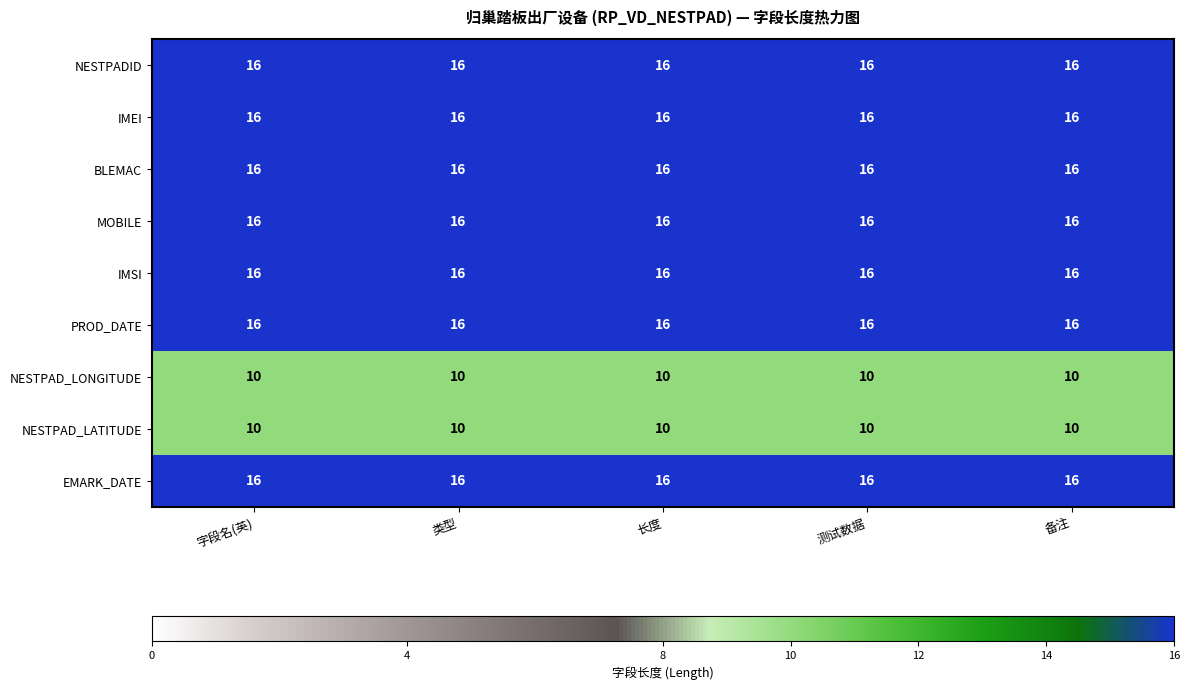

The MOBILE series shows 8 at 长度. True or false?

False